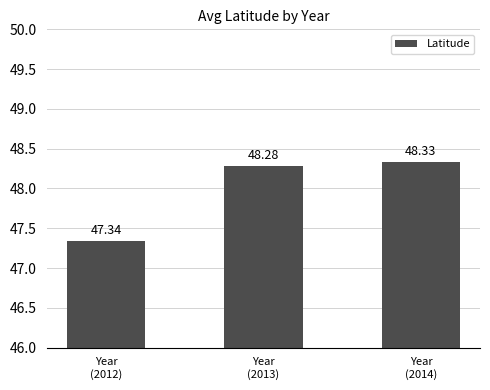

Are the bars horizontal?

No